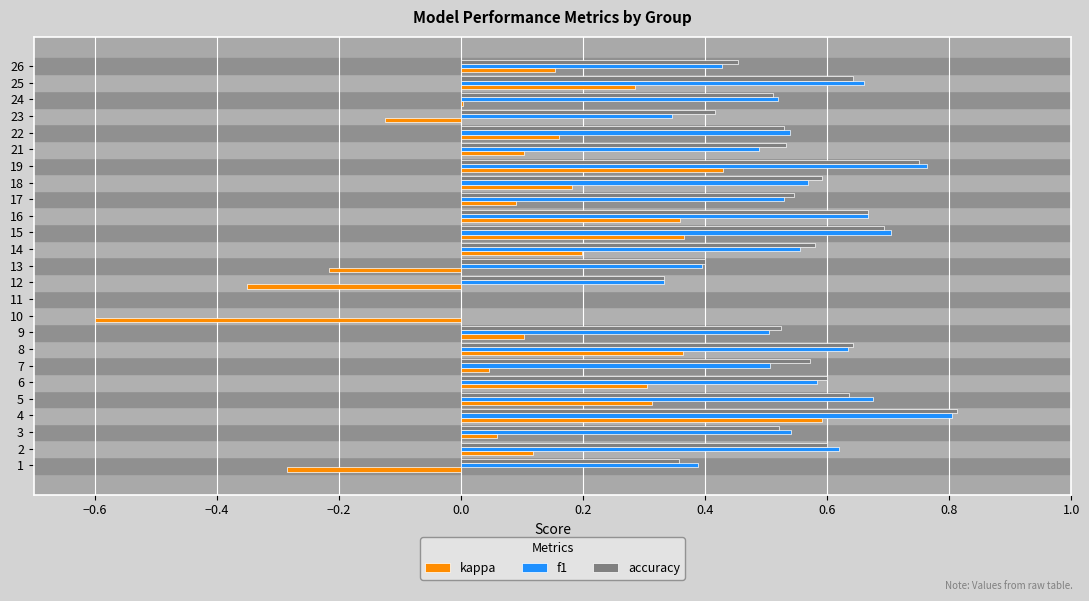

What is the total value across all series at 24?

1.0